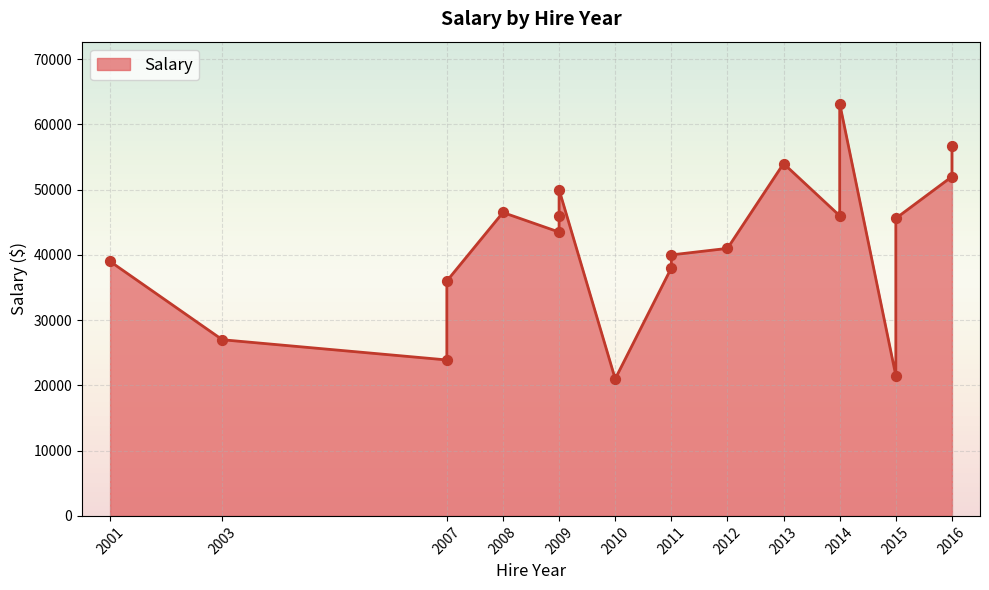

Approximately how many times larger is the value at 2007 compared to 2014?

0.6